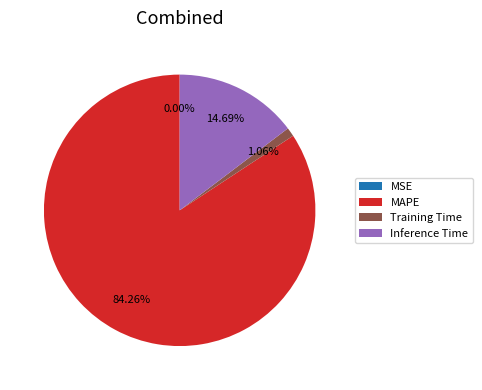

Which category has the biggest portion of the pie?

MAPE